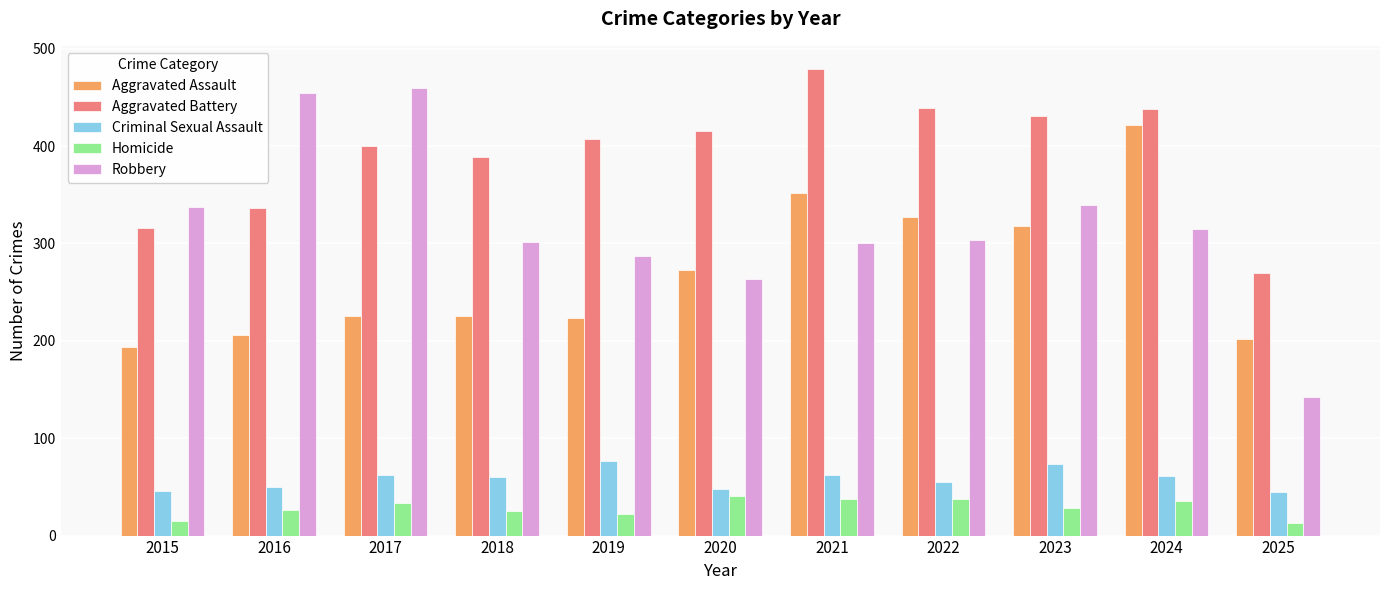

How many values in the Aggravated Battery series are below 407?

5